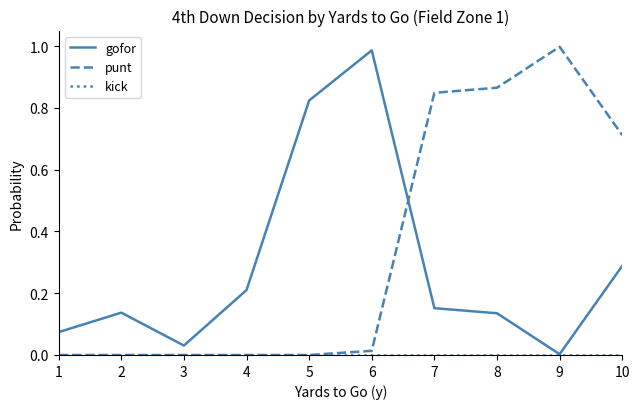

Where do gofor and punt first cross each other?

6 and 7